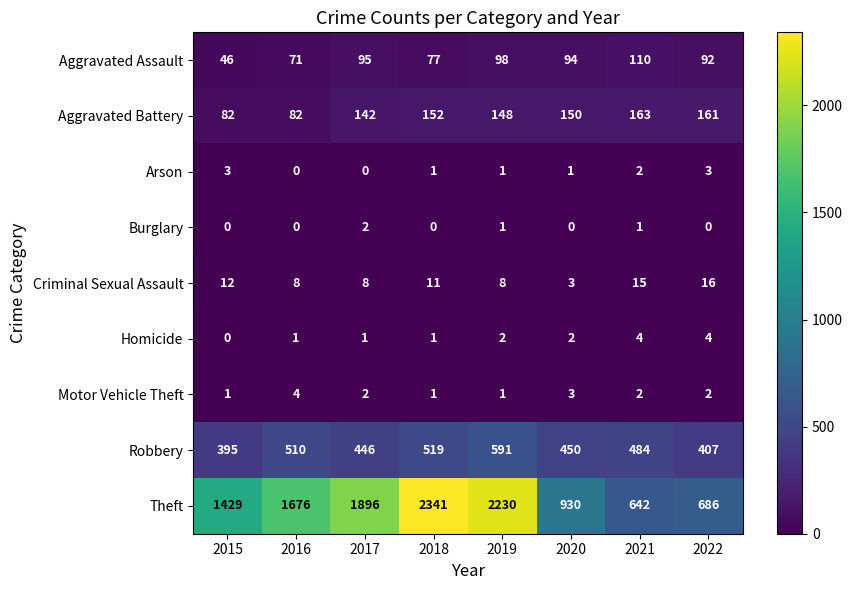

Is it true that Burglary equals 2 at 2017?

True